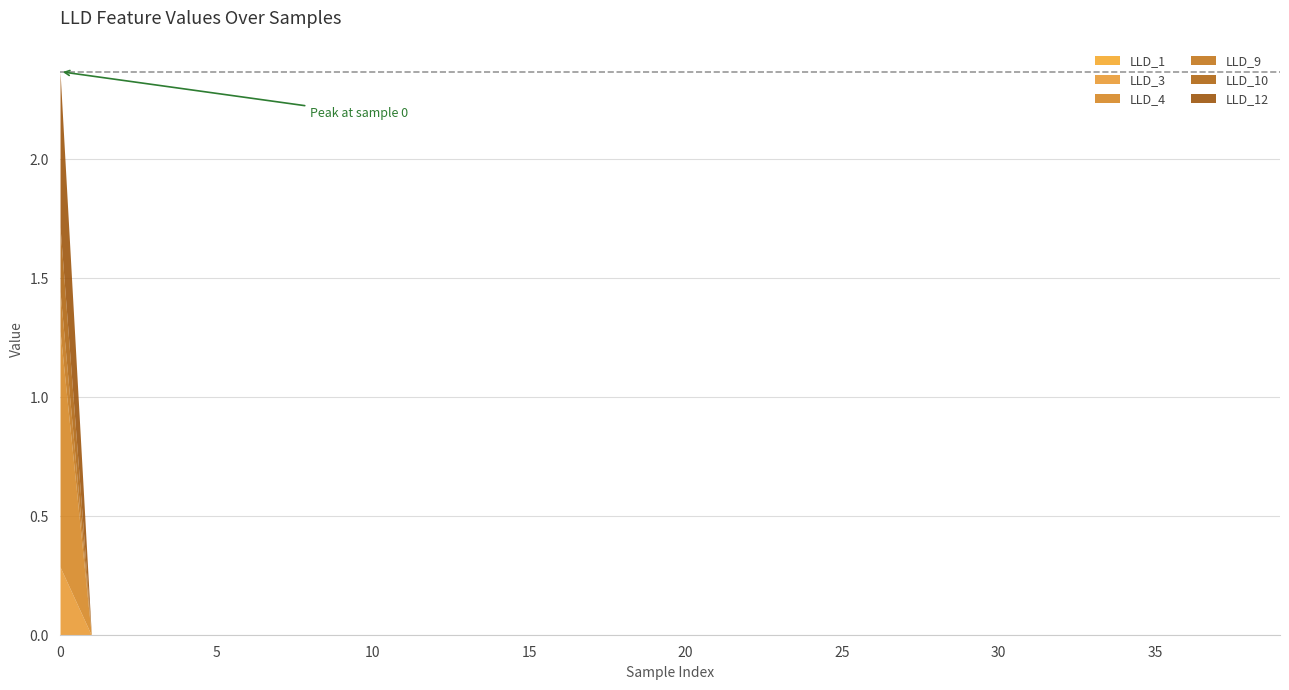

Between 21 and 13, which is larger?

13